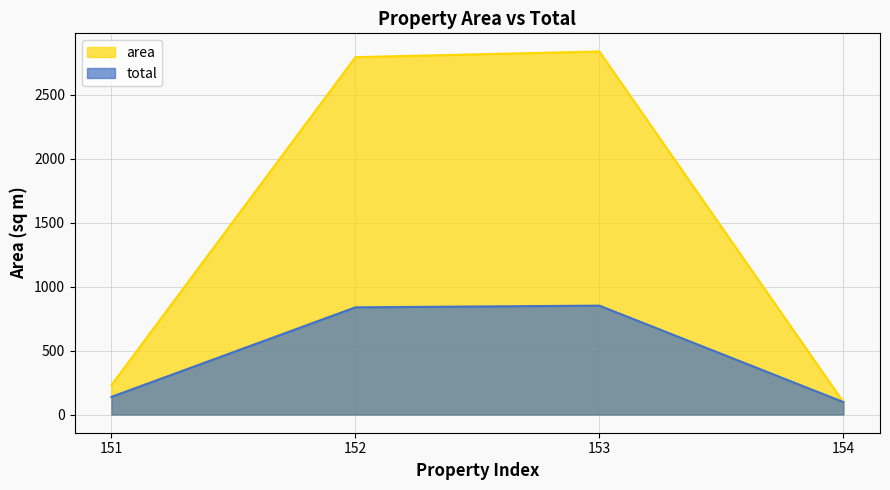

List the labels in order of area value, largest first.

153, 152, 151, 154